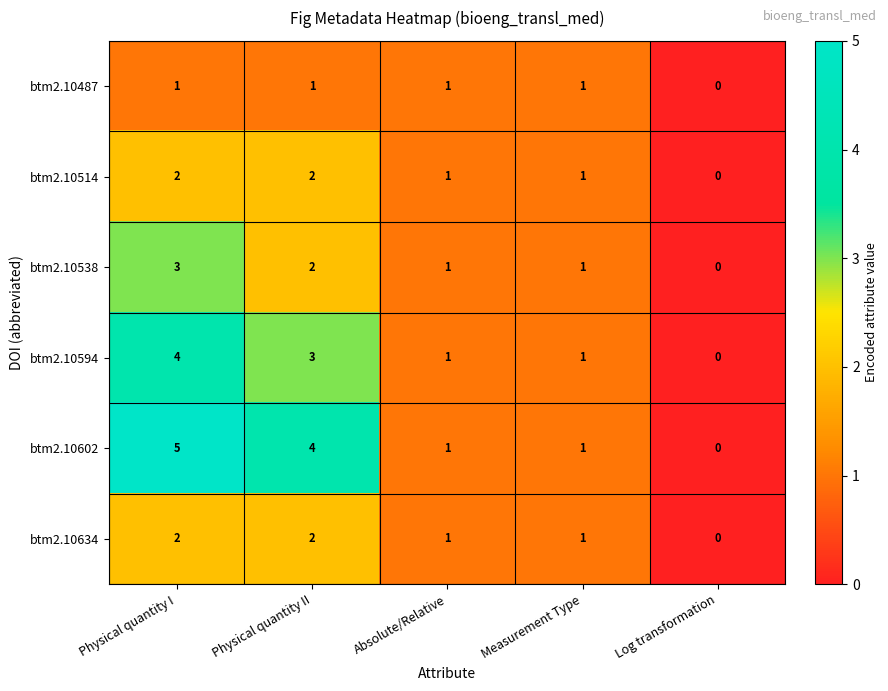

What is the difference between the maximum and minimum values in the btm2.10594 series?

4